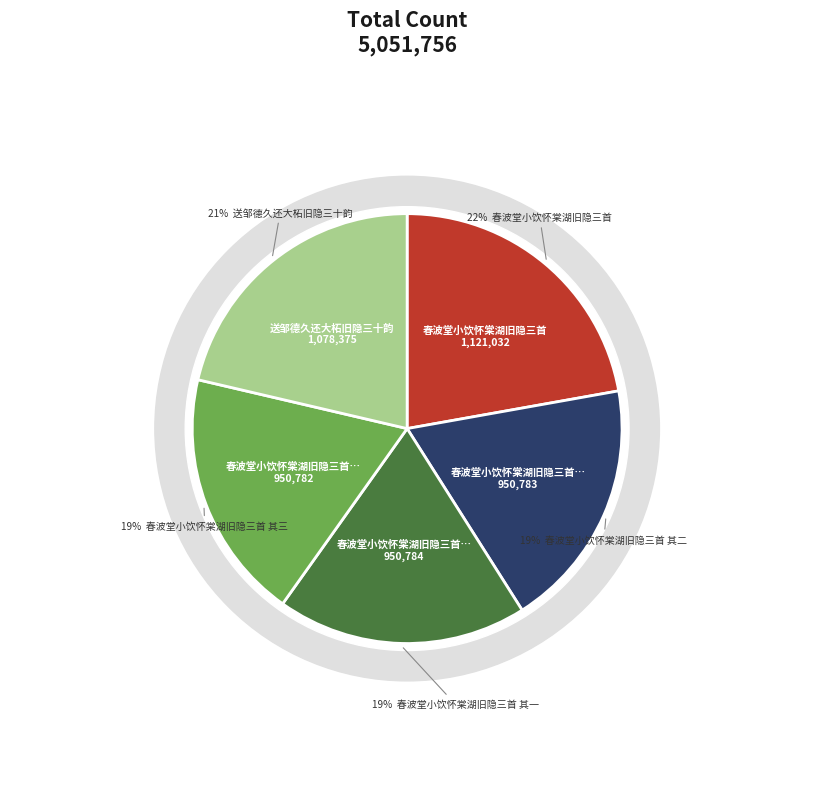

What percentage do 送邹德久还大柘旧隐三十韵 and 春波堂小饮怀棠湖旧隐三首 其二 together represent?

40.2%